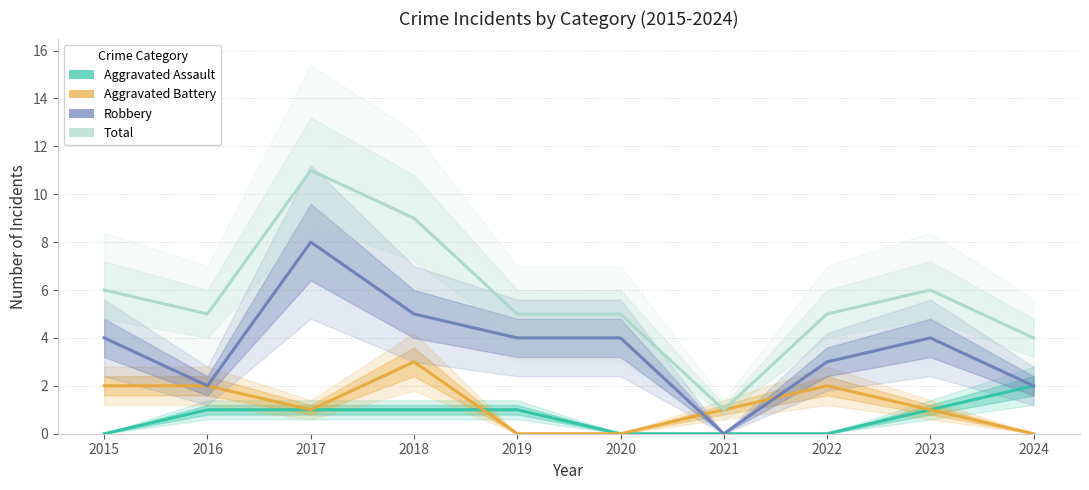

What is the maximum value for Aggravated Battery?

3